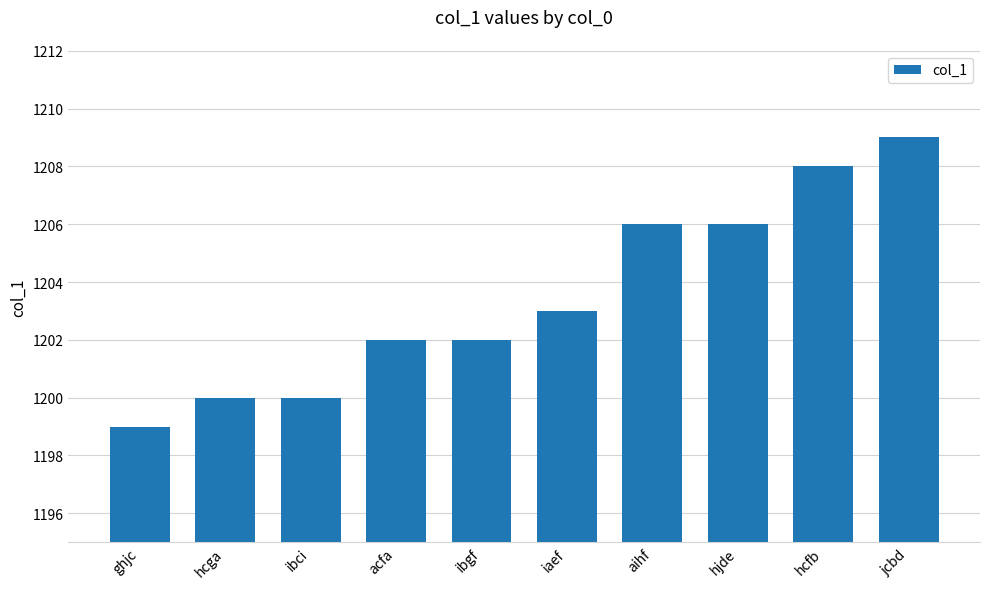

What is the label of the 10th bar from the right?

ghjc